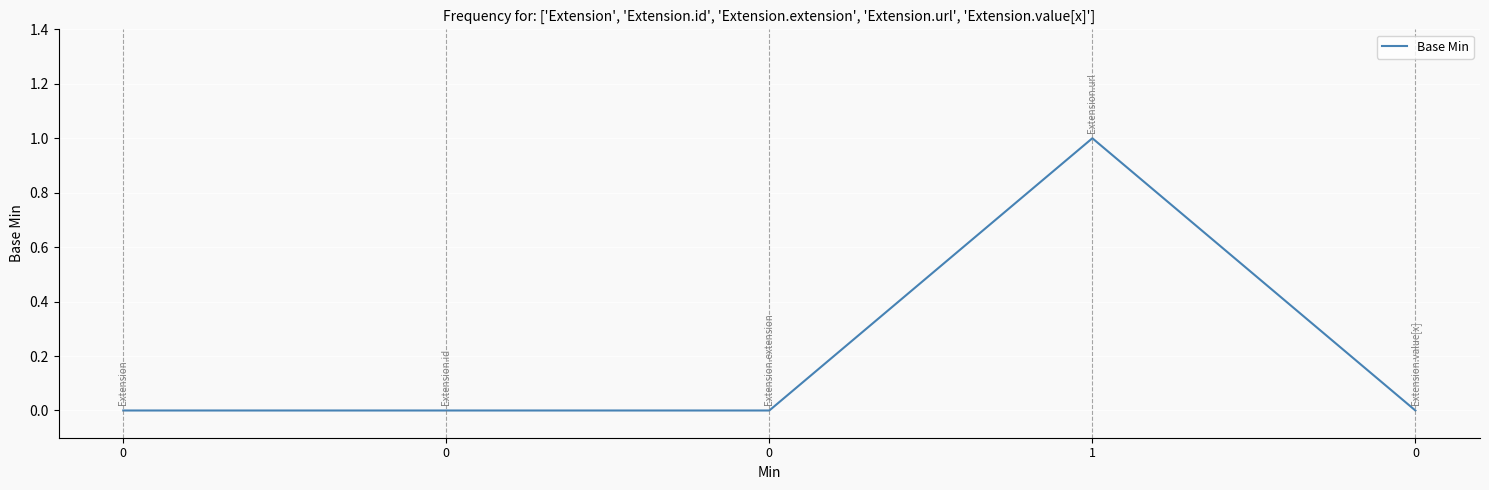

How many categories are shown in the chart?

5